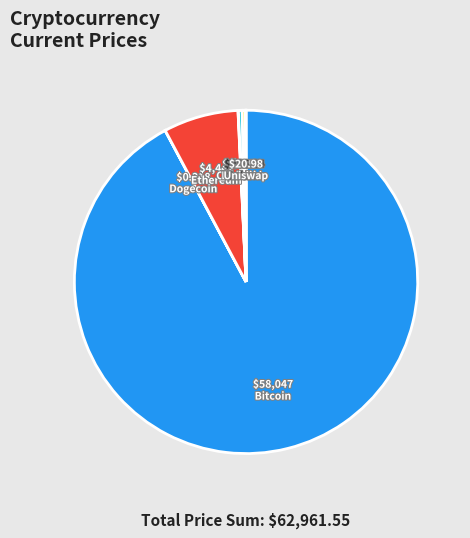

Is there a majority slice in this chart?

Yes